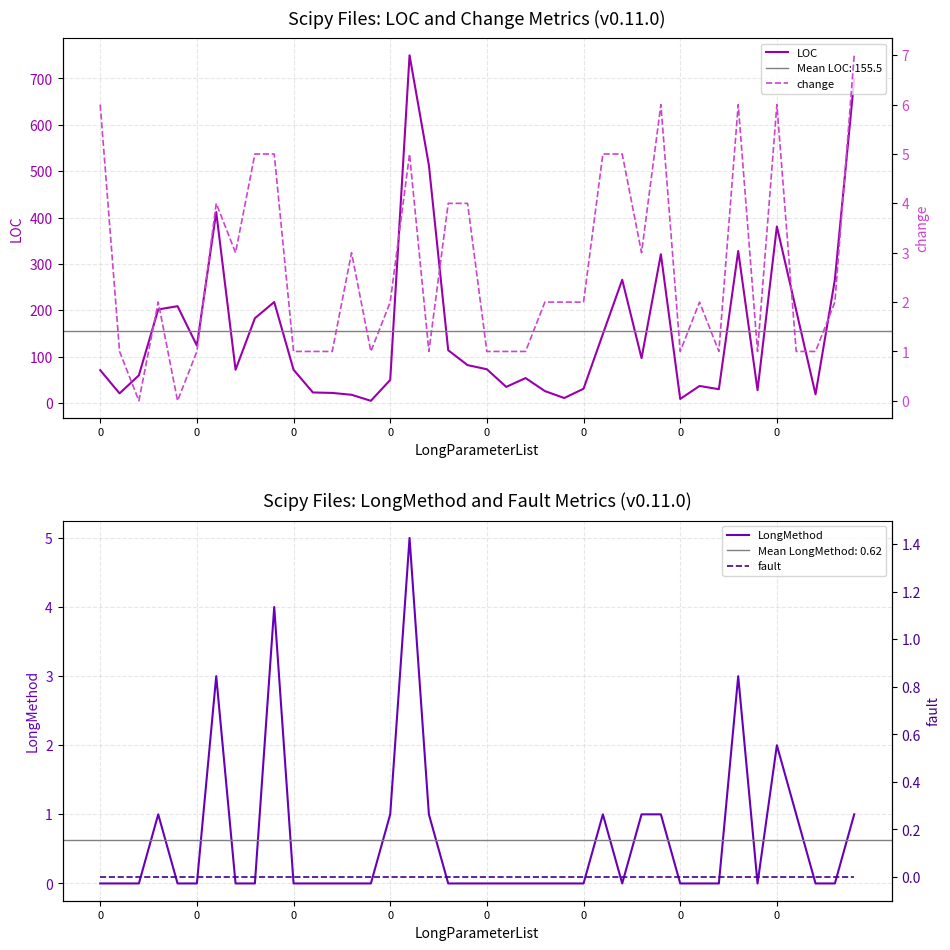

What is the difference between the maximum and minimum values in the change series?

7